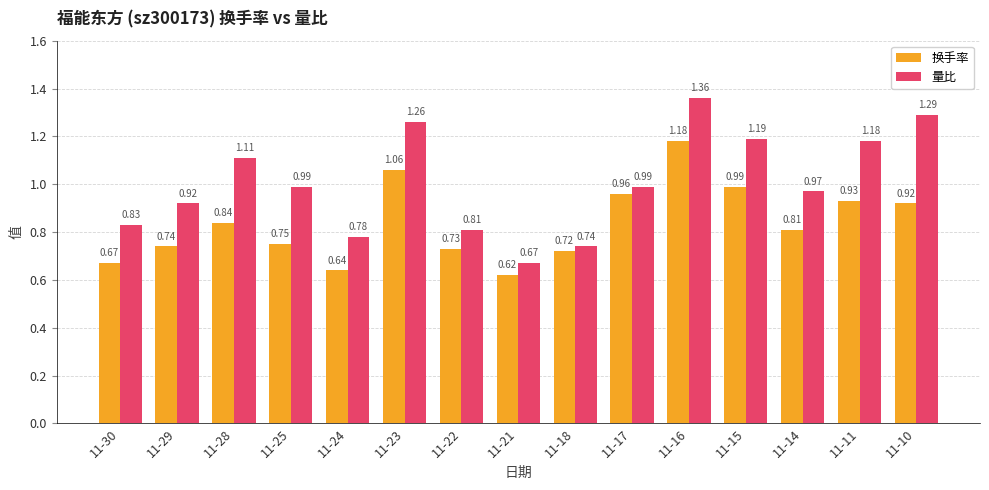

The 量比 series shows 1.6 at 11-23. True or false?

False